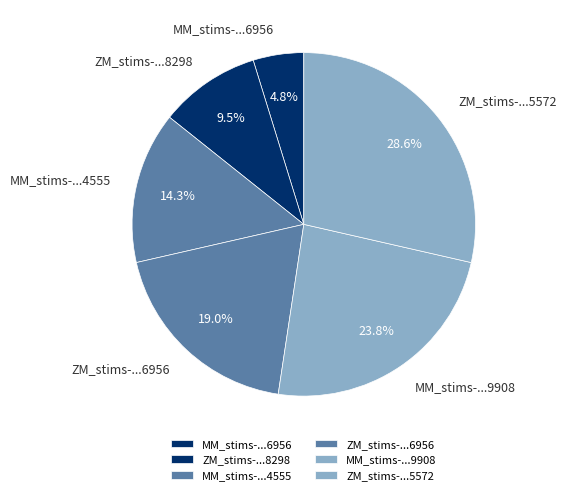

What is the ratio of the value at ZM_stims-...5572 to the value at MM_stims-...6956?

6.0